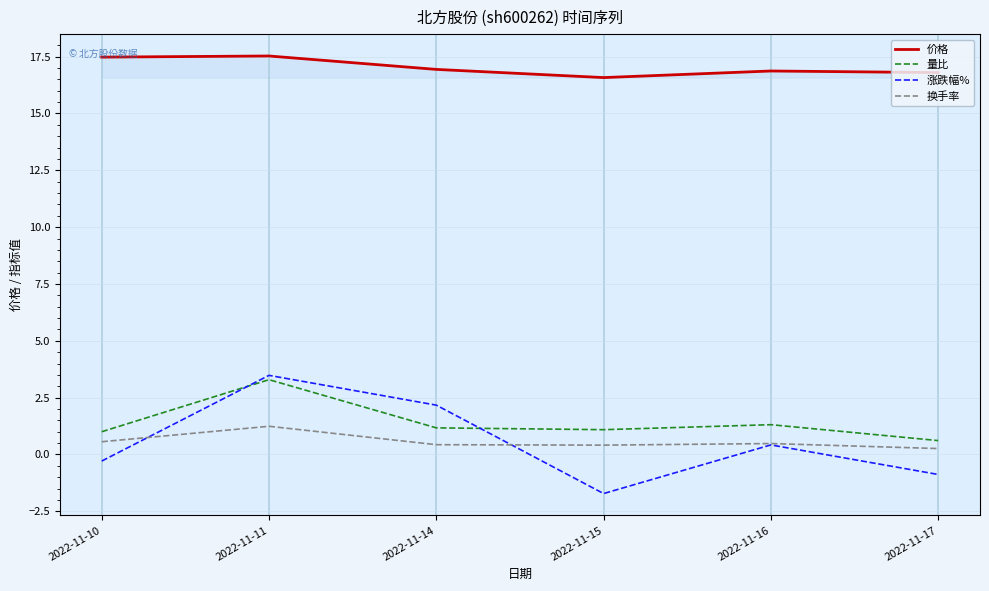

Between 2022-11-14 and 2022-11-17, which series saw the biggest shift?

涨跌幅%